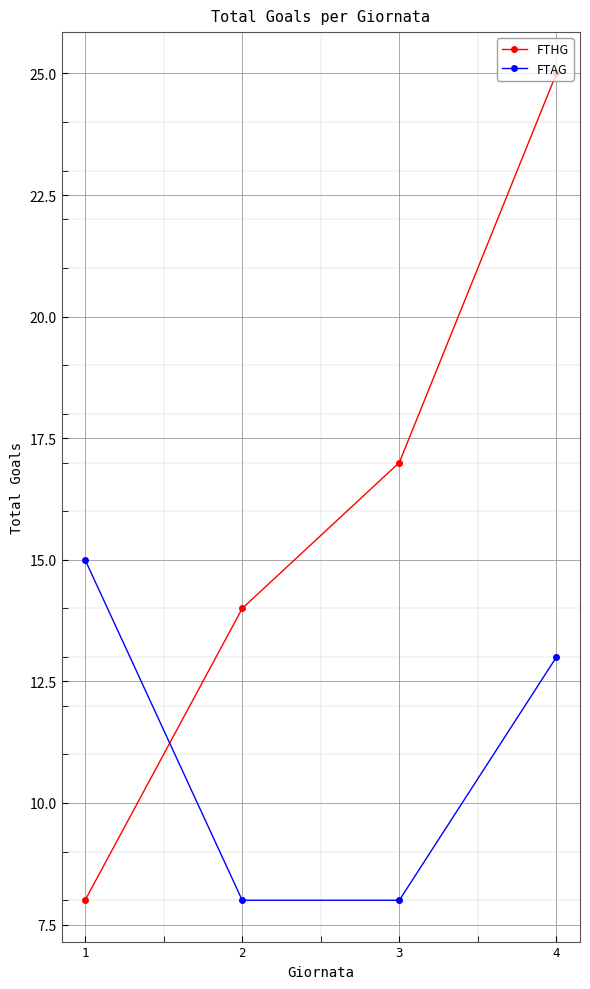

Count the number of categories in the chart.

4